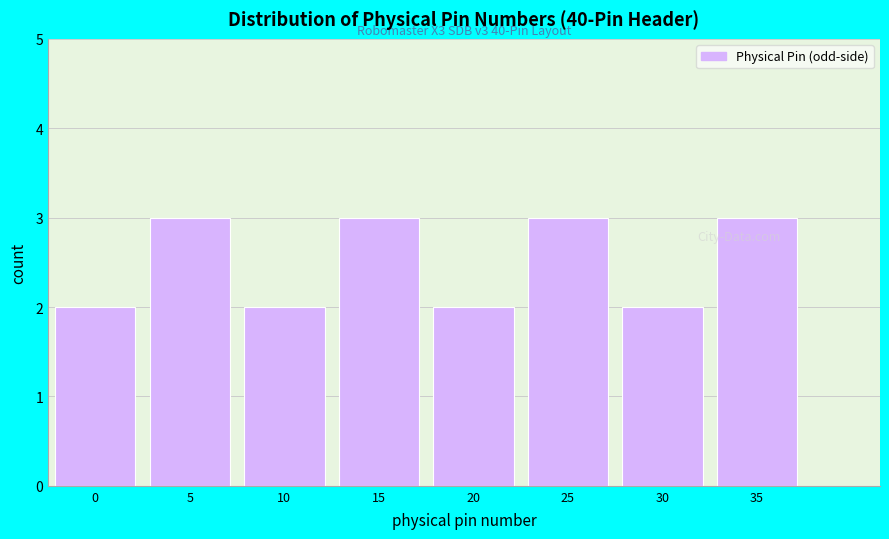

Reading left to right, what are all the values shown in this chart?

2	3	2	3	2	3	2	3